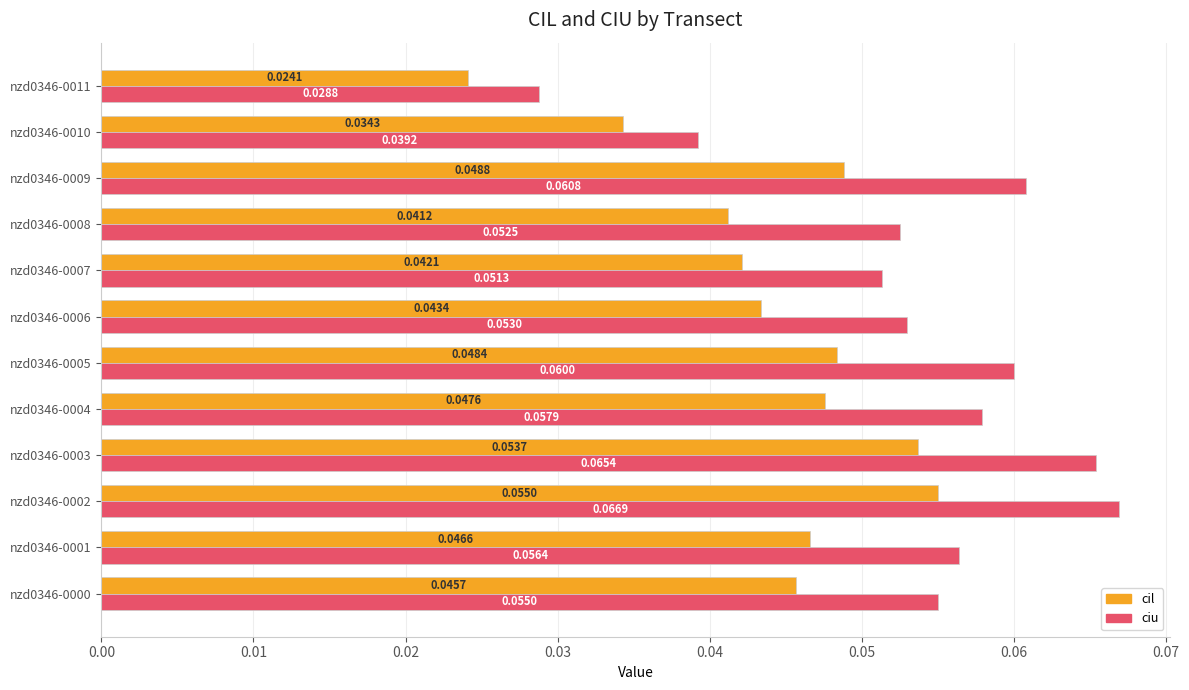

What is the sum of all cil values?

0.5